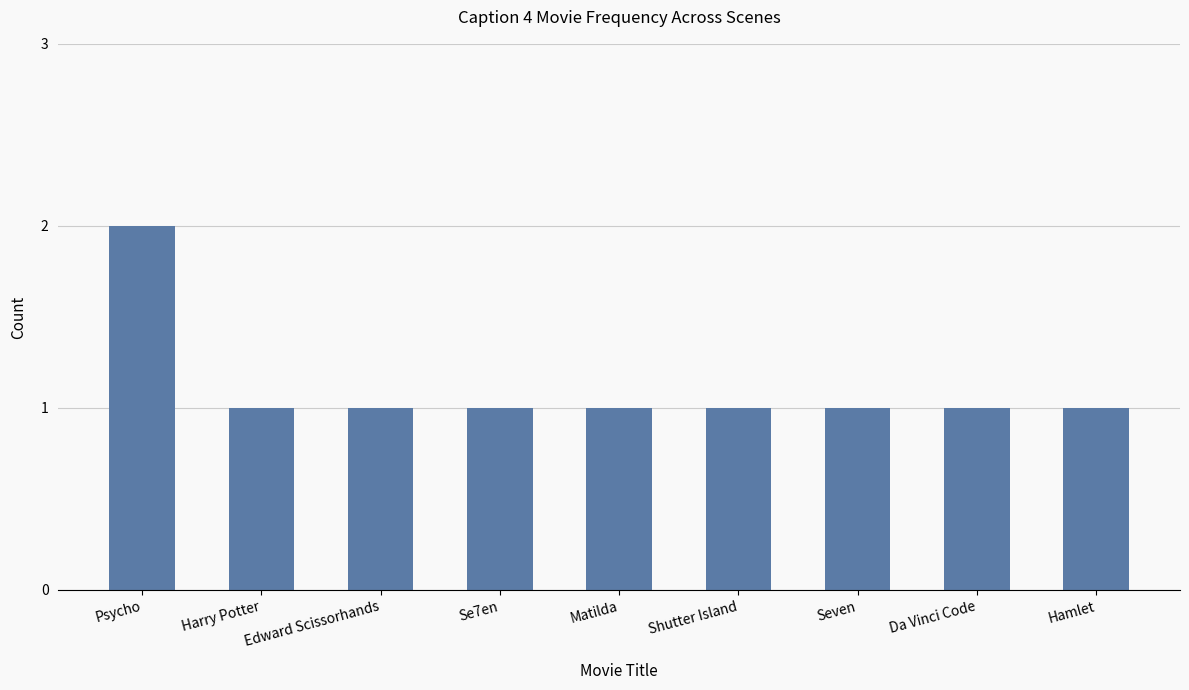

What is the sum of all values?

10